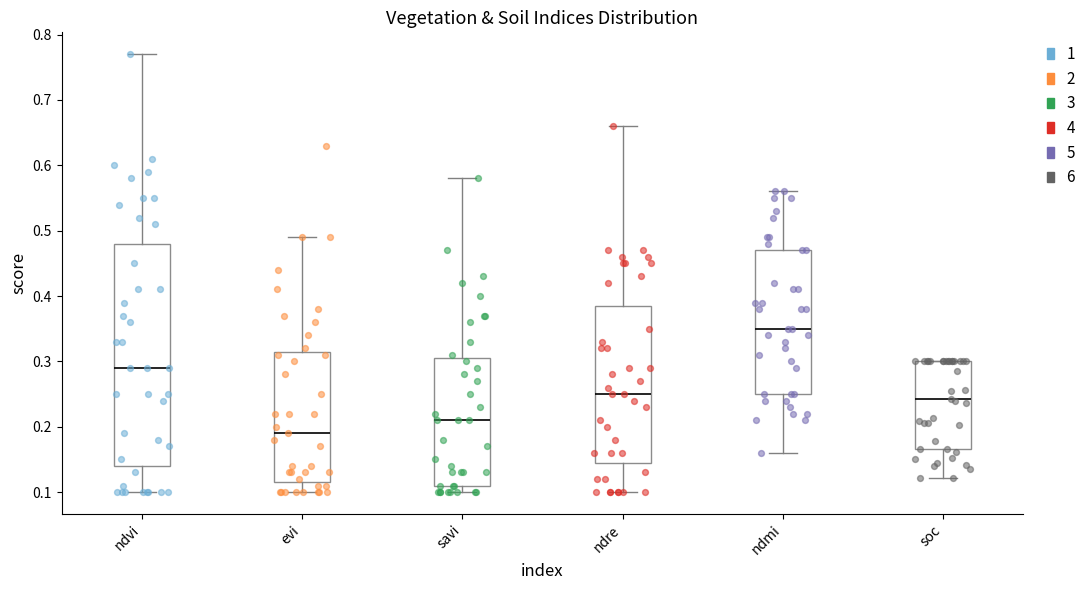

Reading left to right, transcribe this box plot: for each box, give where its median line is, the range the box spans, and where its two whiskers end, as read against the y-axis. The values are not printed on the chart, so give them approximately, as read against the axis.

ndvi: median 0.29, box 0.14 to 0.48, whiskers 0.10 to 0.77
evi: median 0.19, box 0.12 to 0.32, whiskers 0.10 to 0.49
savi: median 0.21, box 0.11 to 0.31, whiskers 0.10 to 0.58
ndre: median 0.25, box 0.15 to 0.39, whiskers 0.10 to 0.66
ndmi: median 0.35, box 0.25 to 0.47, whiskers 0.16 to 0.56
soc: median 0.24, box 0.17 to 0.30, whiskers 0.12 to 0.30